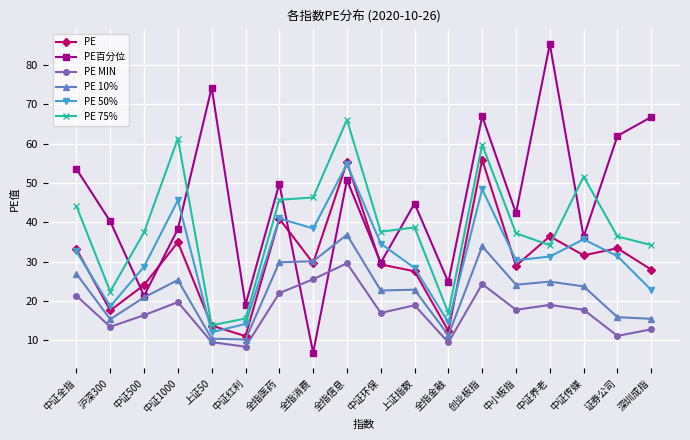

List the series in order of their peak value, lowest first.

PE MIN, PE 10%, PE 50%, PE, PE 75%, PE百分位